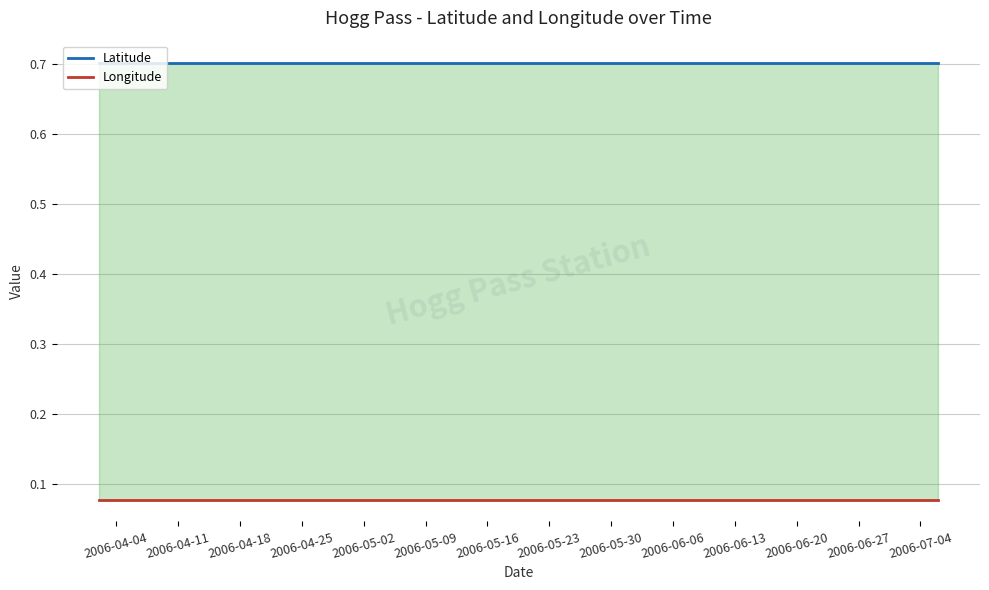

At how many categories does at least one series exceed 0?

20